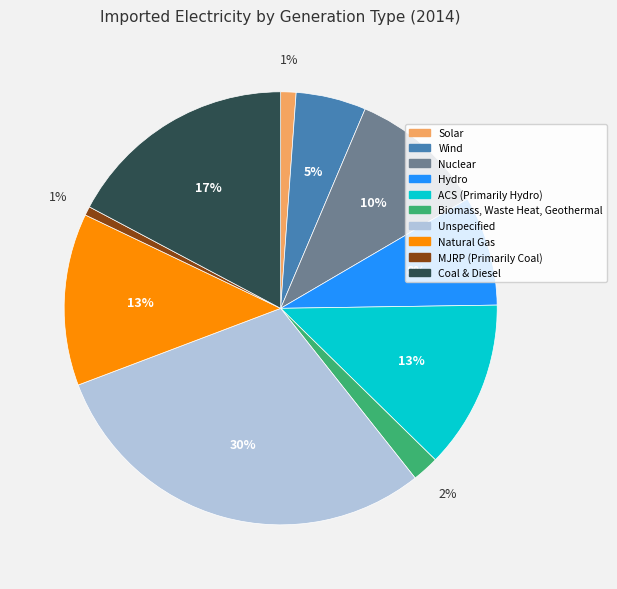

Is the sum of ACS (Primarily Hydro) and Natural Gas greater than half?

No